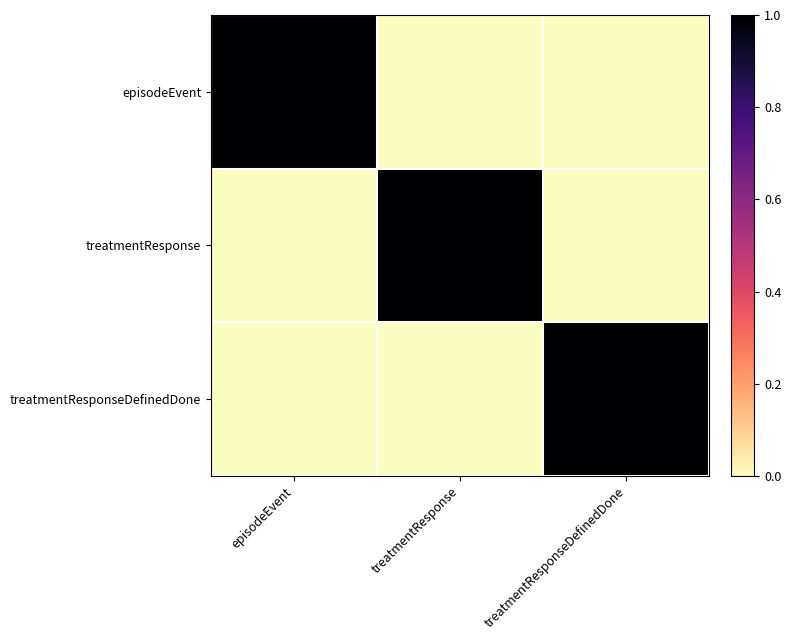

What is the difference between the highest and lowest values at treatmentResponse?

1